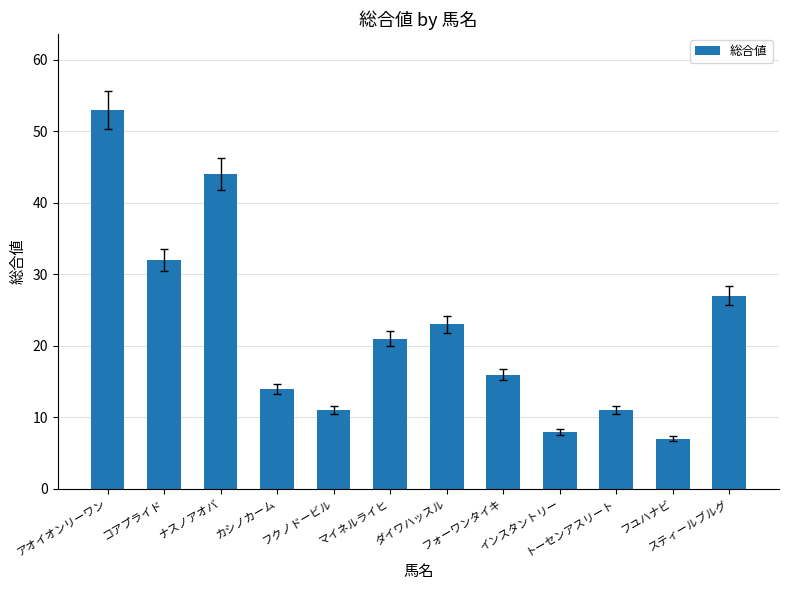

What is the label of the 5th bar from the left?

フクノドービル